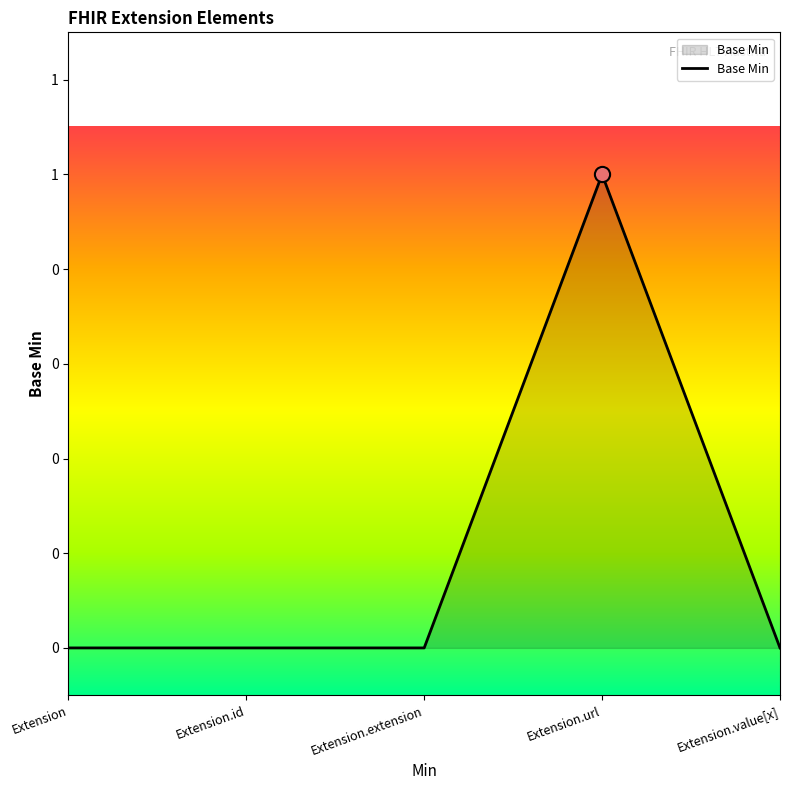

Which has a higher value, Extension.extension or Extension?

Extension.extension